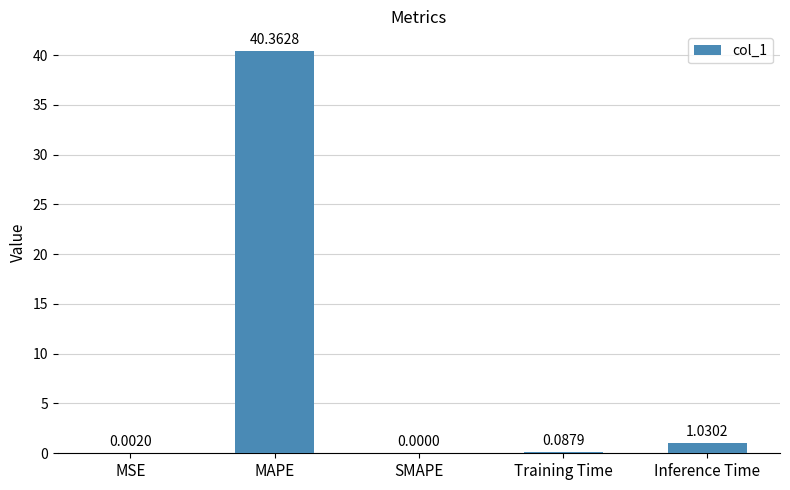

Where is the data nearest to the value 20?

Inference Time